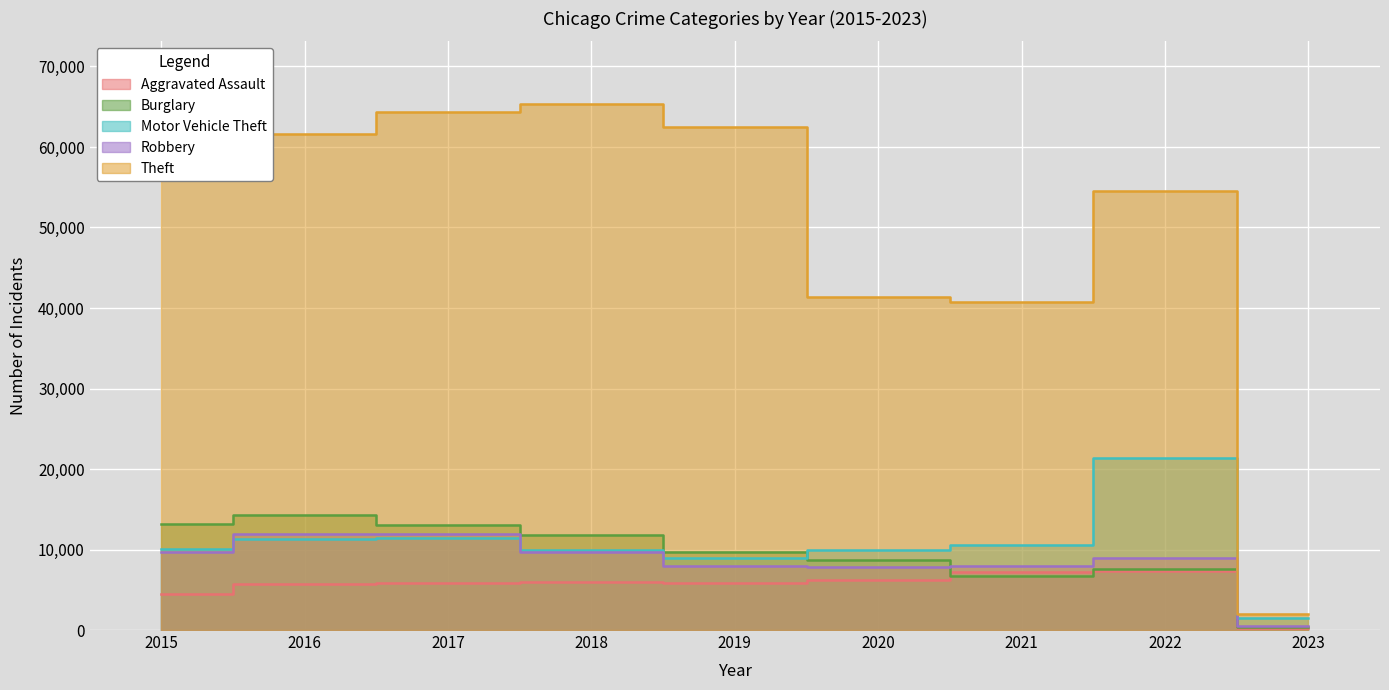

How many series are shown in this chart?

5